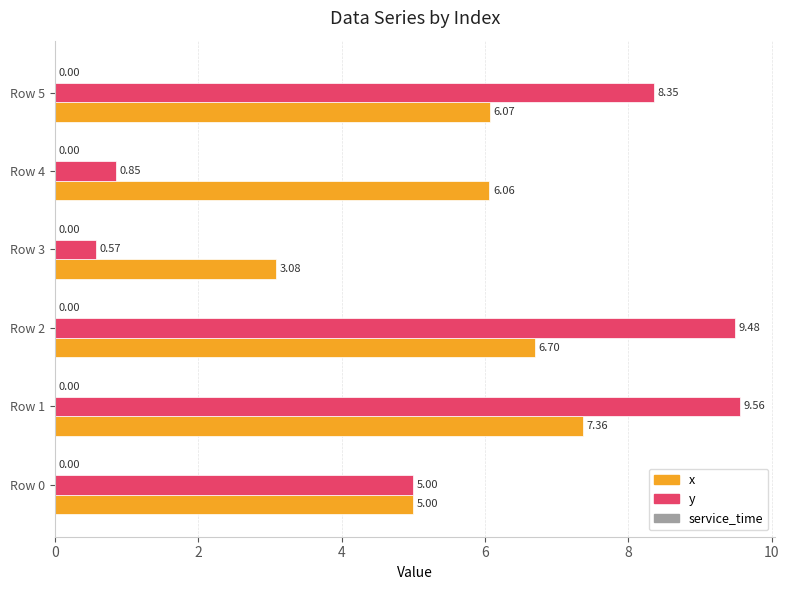

Which series has the widest spread of values?

y